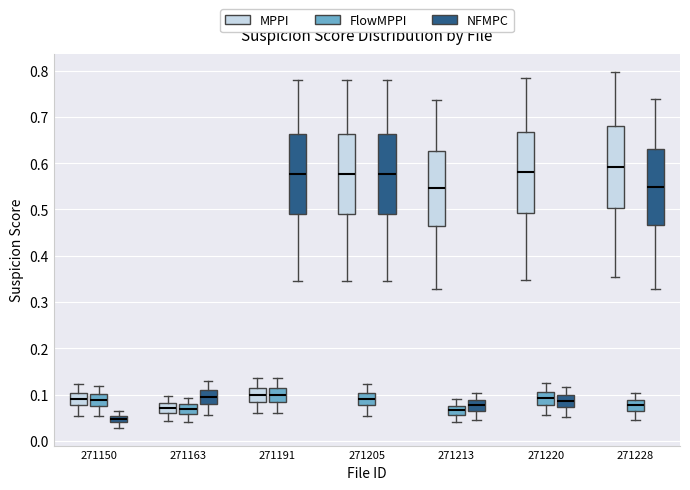

Which box's median line is the highest?

271228 (MPPI)